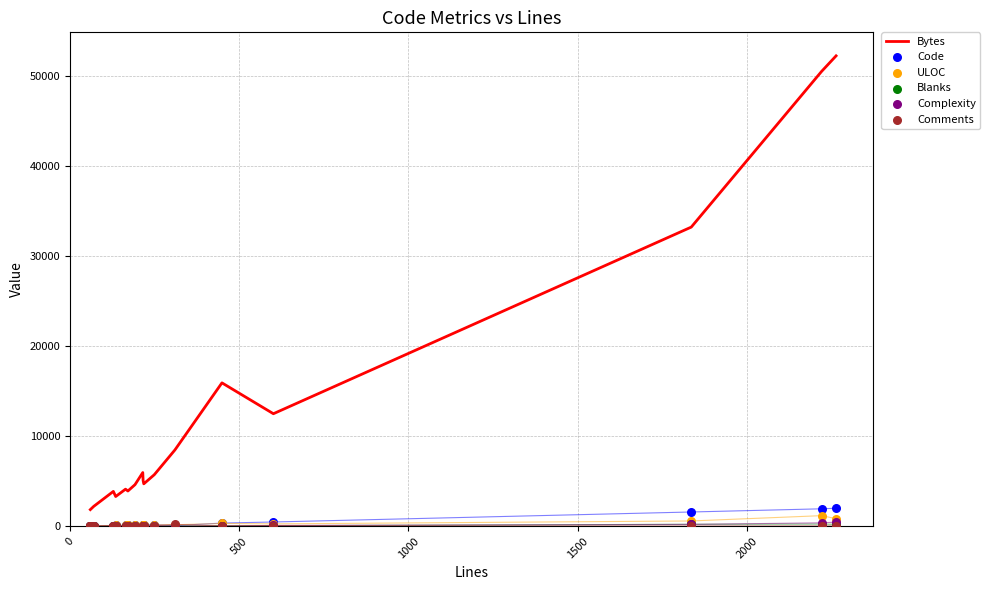

Which series reaches the minimum Y coordinate?

Complexity